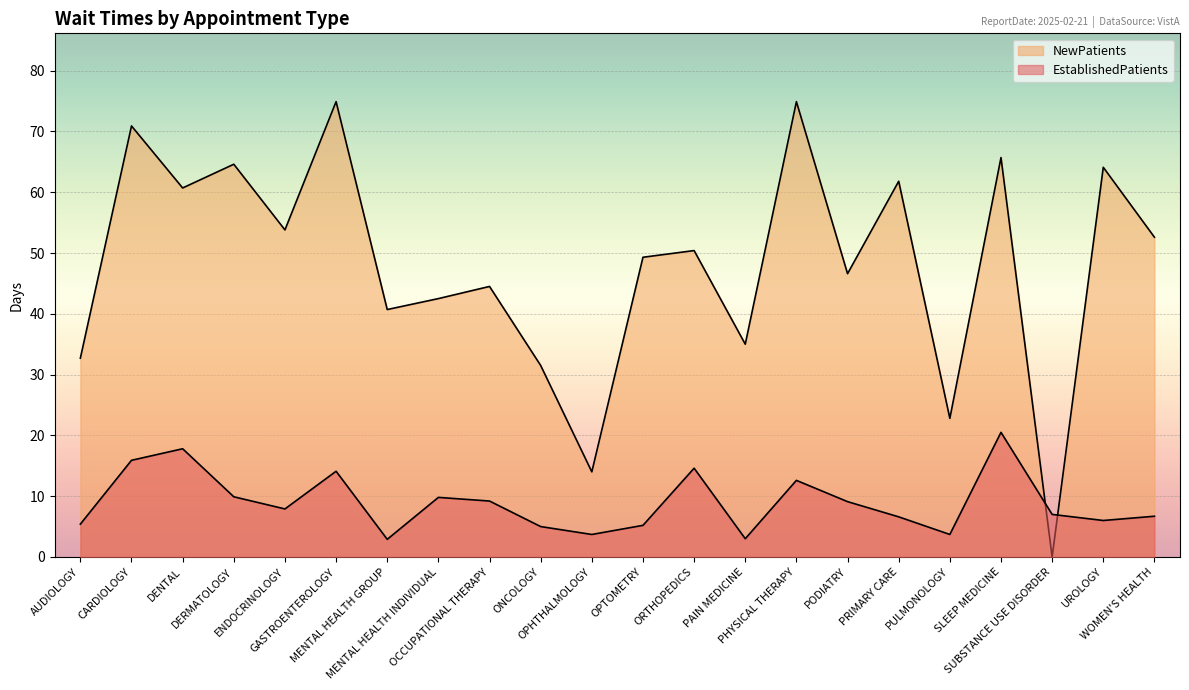

Rank the series by their maximum value, from lowest to highest.

EstablishedPatients, NewPatients